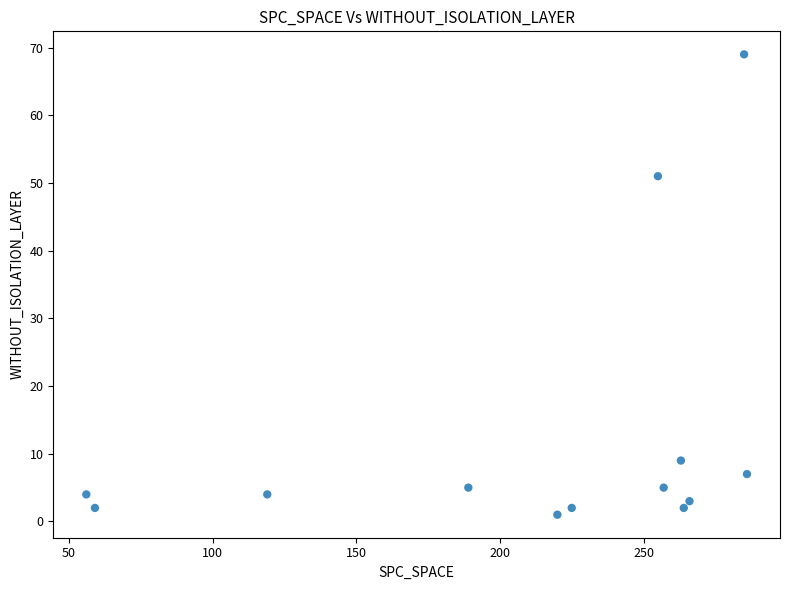

What Y value in the scatter plot is closest to 35?

51